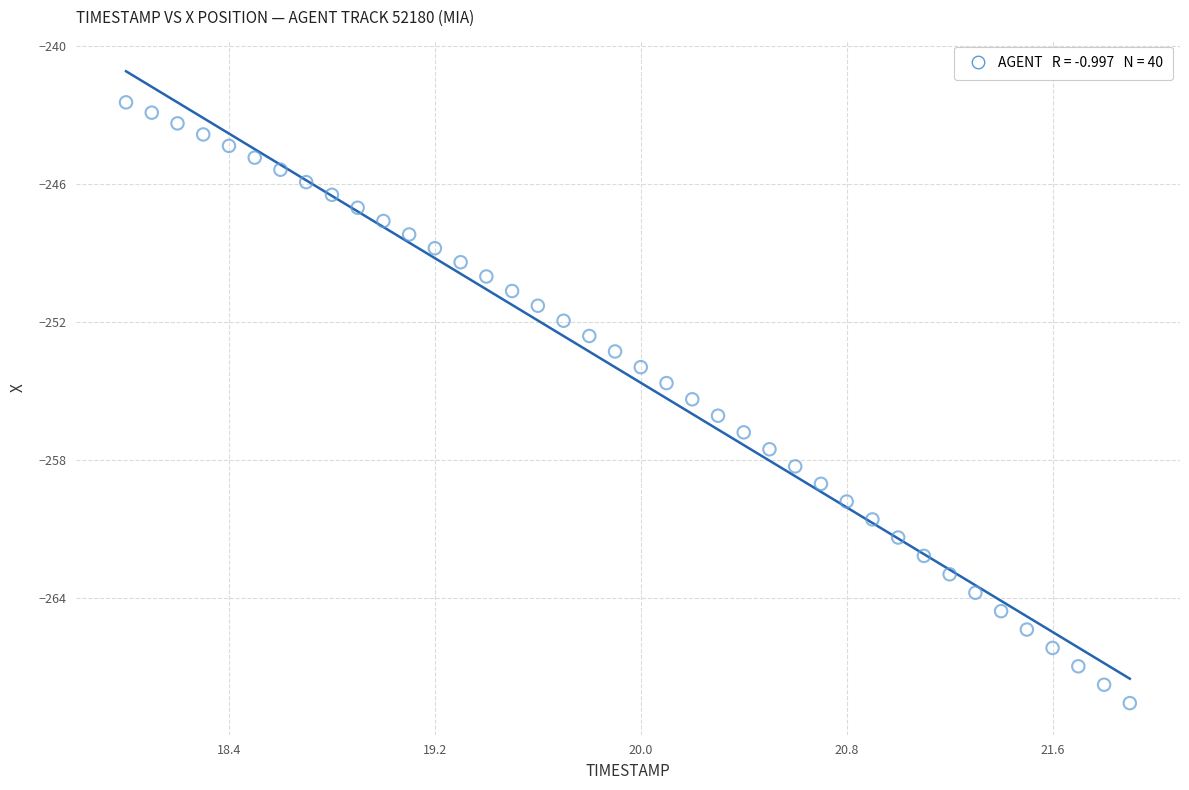

What is the range of Y values (max minus min)?

26.1